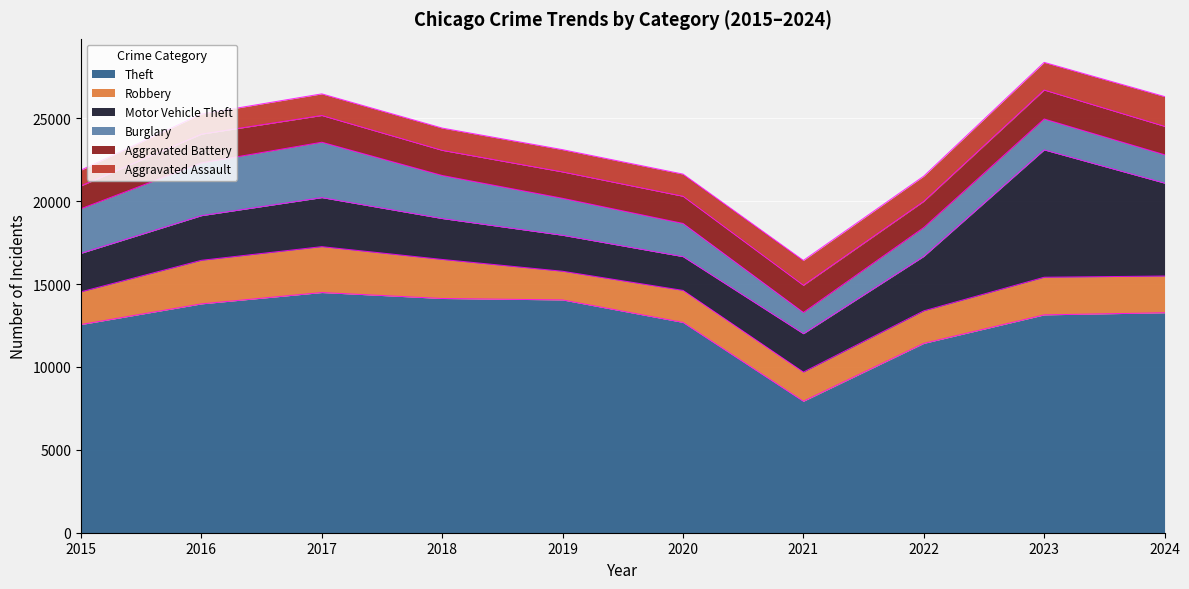

What are all the series names shown in the legend?

Theft, Robbery, Motor Vehicle Theft, Burglary, Aggravated Battery, Aggravated Assault